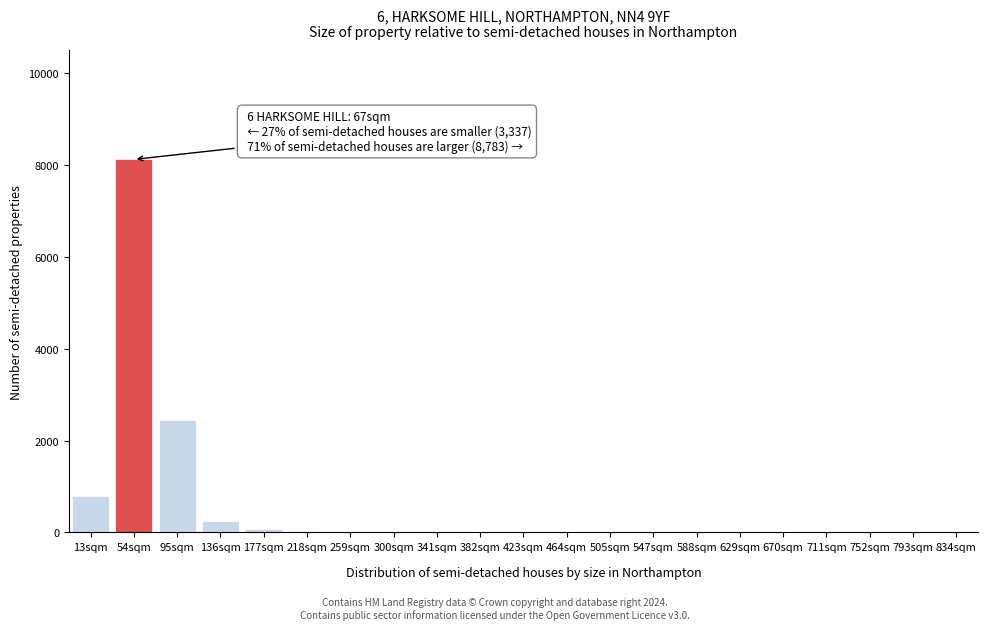

At which label is the value closest to 4060?

95sqm